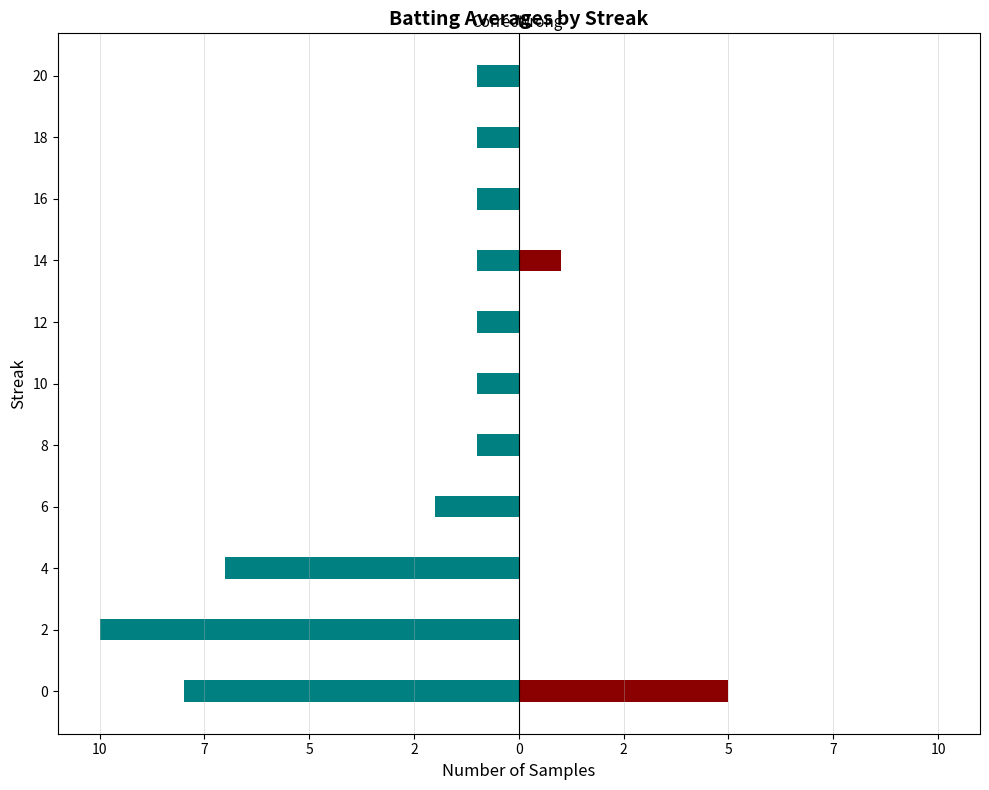

Is it true that Wrong equals 1 at 0?

False